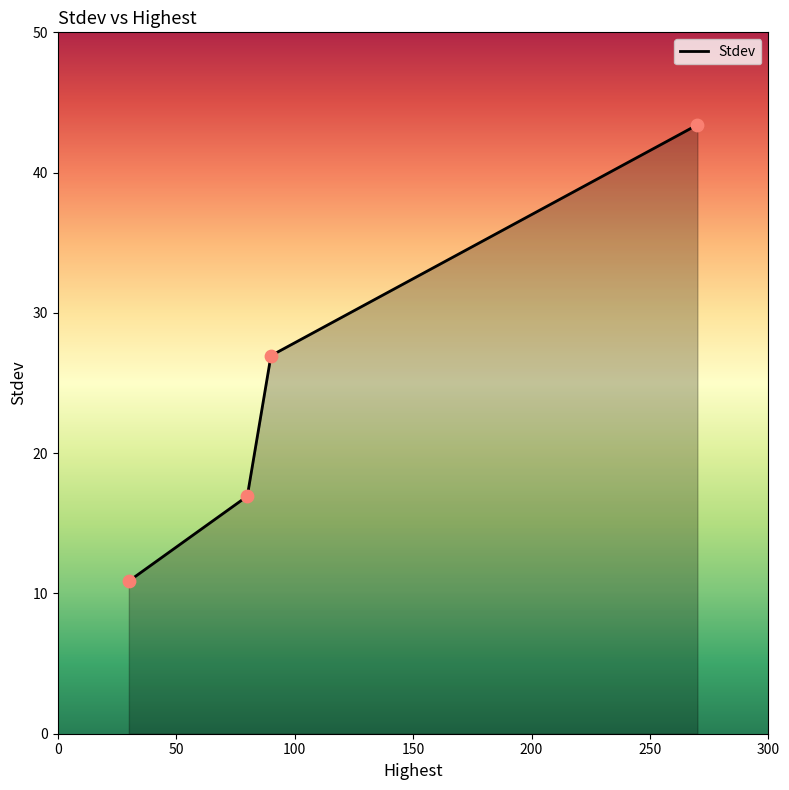

What is the difference between the second highest and second lowest values?

10.0